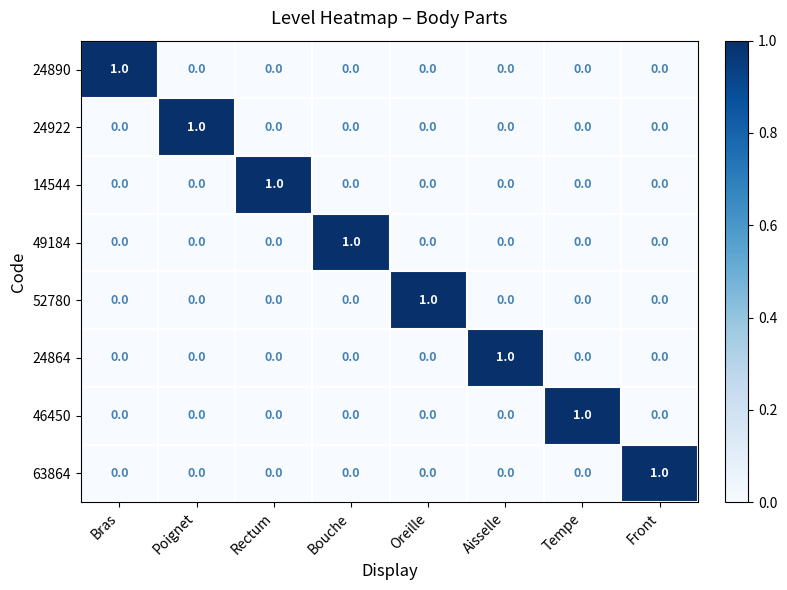

How many distinct data groups are displayed?

8